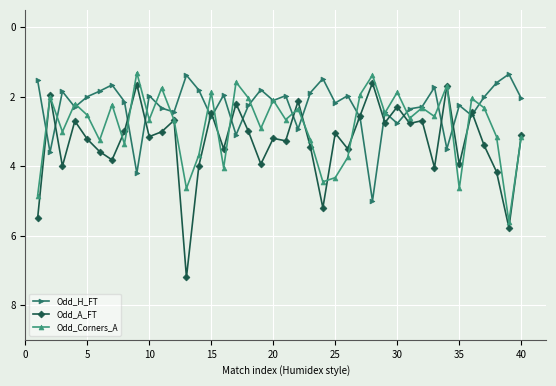

What is the value of the Odd_Corners_A point at the 26th from the left?

3.8